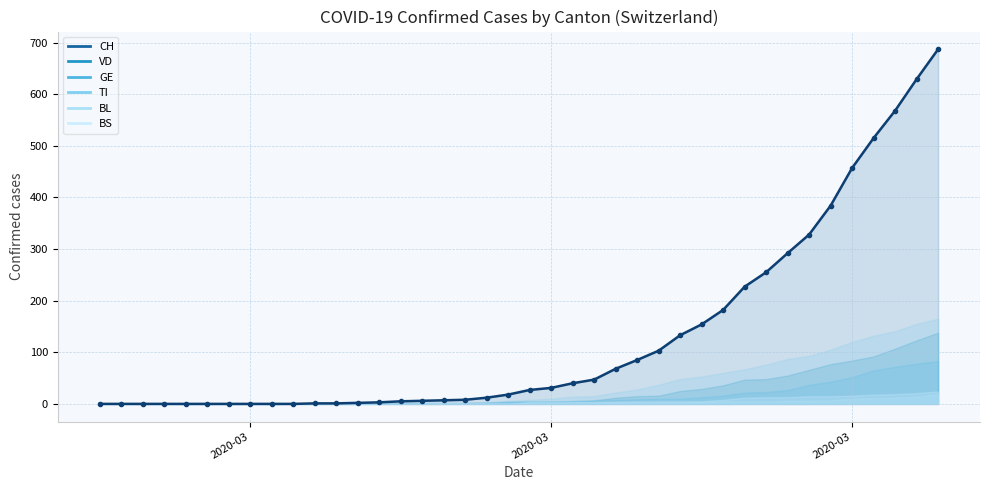

What are all the series names shown in the legend?

CH, VD, BL, GE, BS, TI